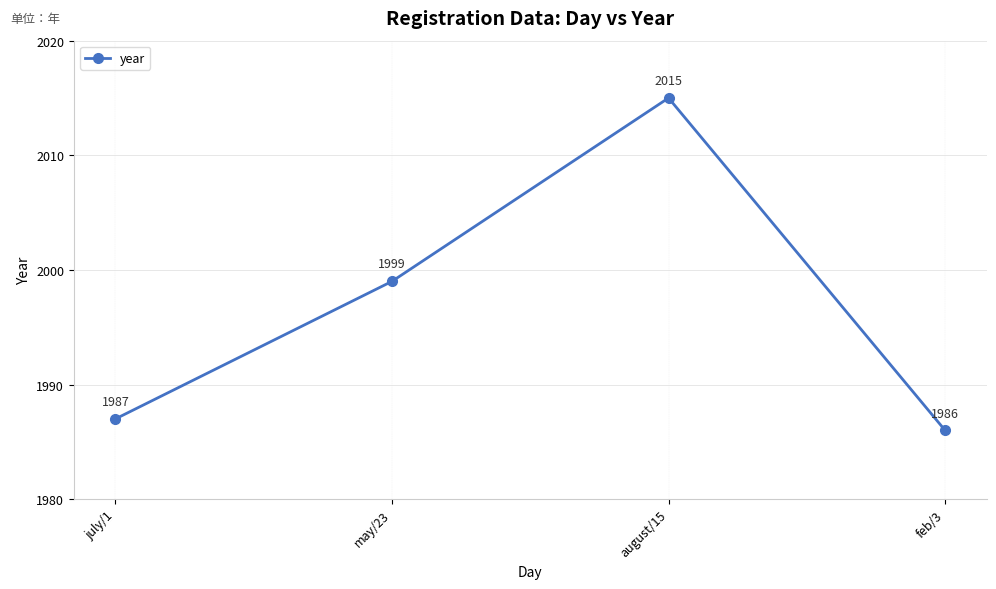

The chart shows a value of 503 at july/1. True or false?

False